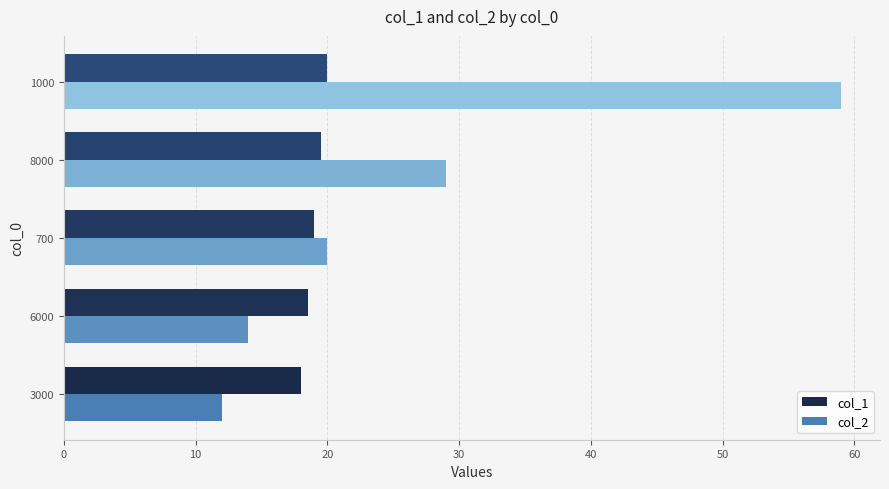

How many categories are shown in the chart?

5